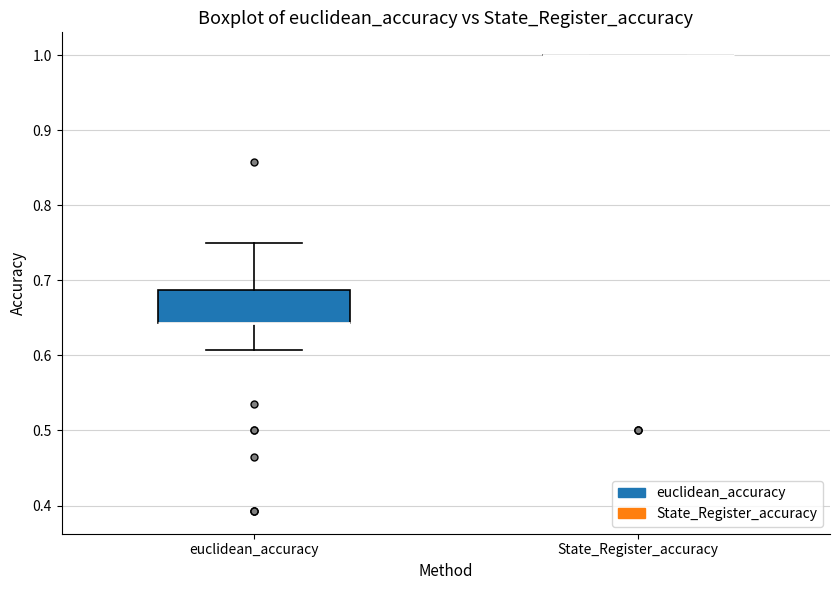

Reading left to right, transcribe this box plot: for each box, give where its median line is, the range the box spans, and where its two whiskers end, as read against the y-axis. The values are not printed on the chart, so give them approximately, as read against the axis.

euclidean_accuracy: median 0.64 (drawn on the box's lower edge), box 0.64 to 0.69, whiskers 0.61 to 0.75
State_Register_accuracy: box collapsed to a line at 1.00, whiskers 1.00 to 1.00